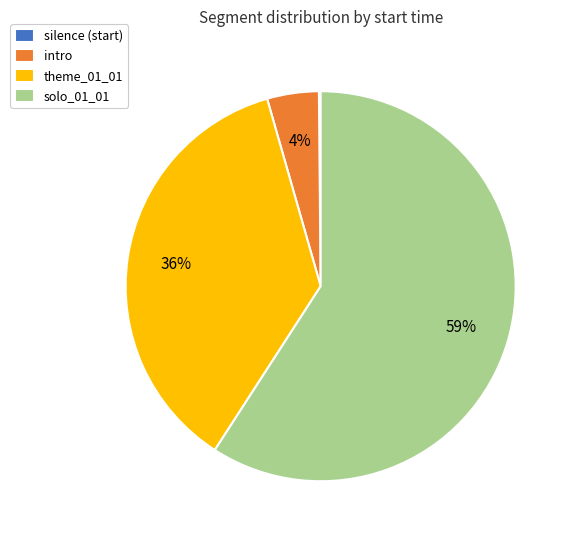

To the nearest percent, what is the difference between the theme_01_01 and intro slice percentages?

32%